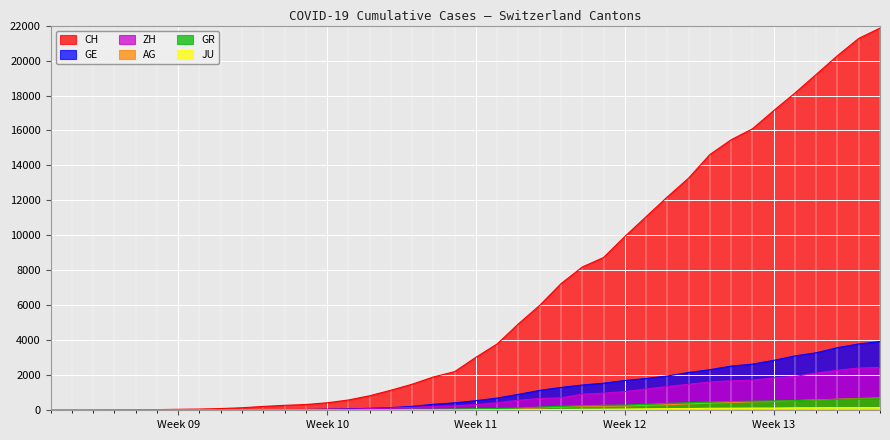

What is the highest value of the GR series?

657